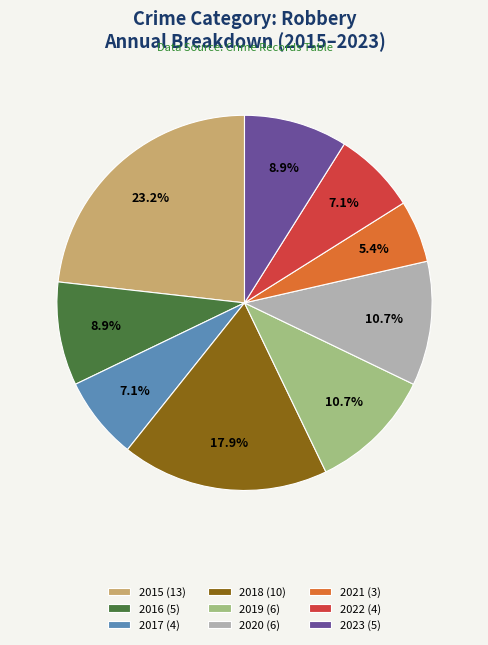

Approximately how many times larger is the value at 2020 (6) compared to 2019 (6)?

1.0